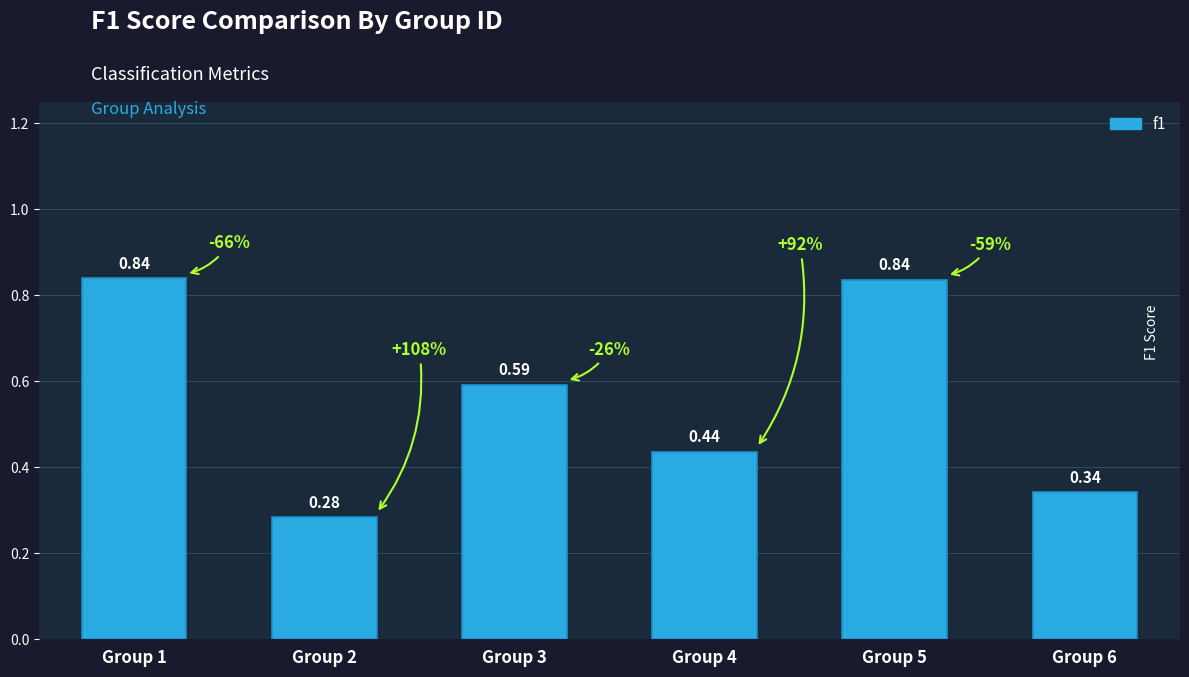

Does the chart contain any negative values?

No